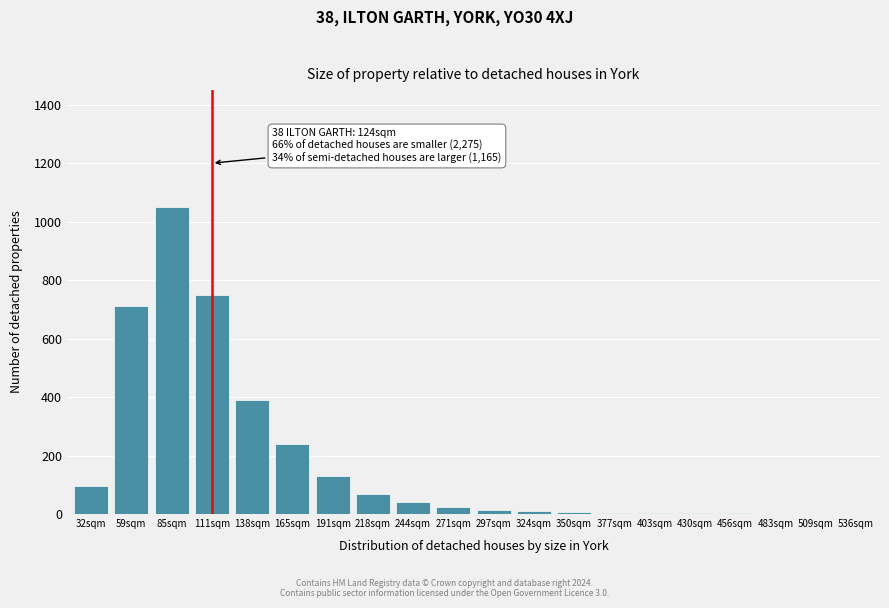

Where is the data nearest to the value 525?

138sqm